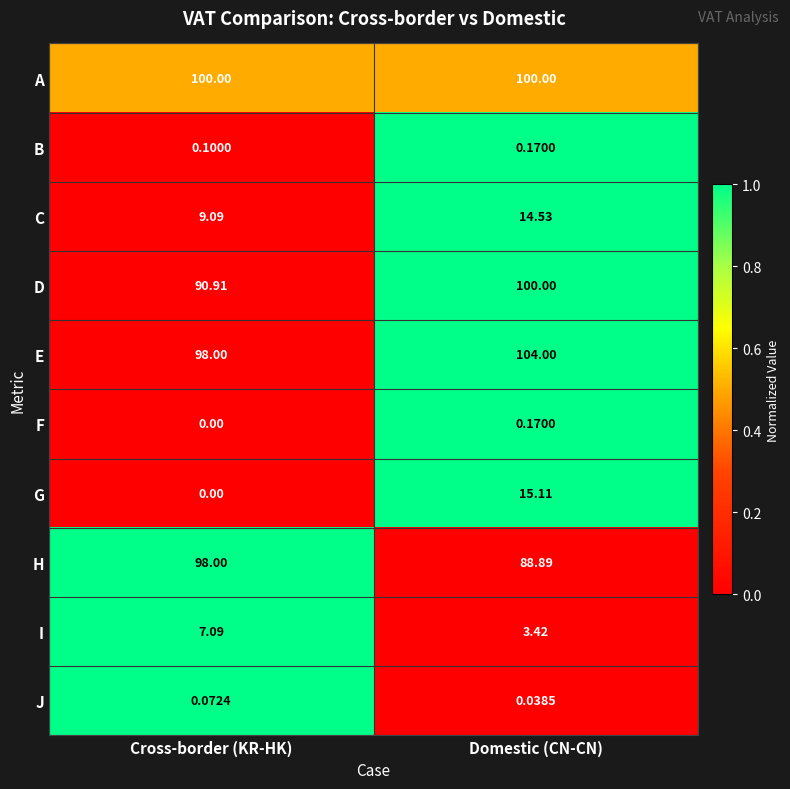

Between Cross-border (KR-HK) and Domestic (CN-CN), which series saw the biggest shift?

G